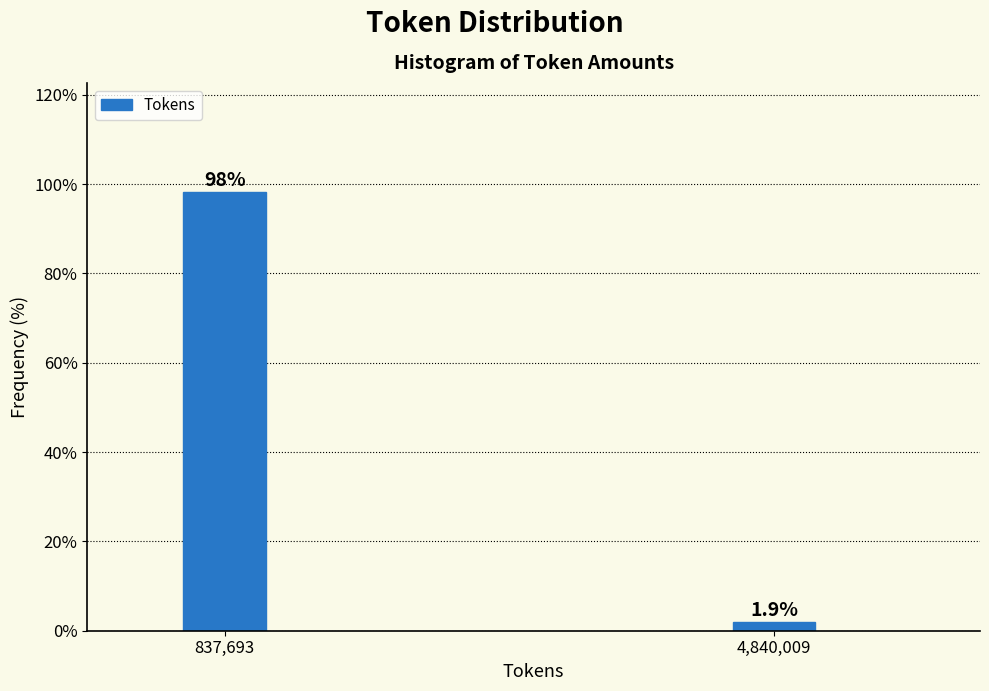

Reading left to right, list all the values displayed in this chart.

98.1	1.9